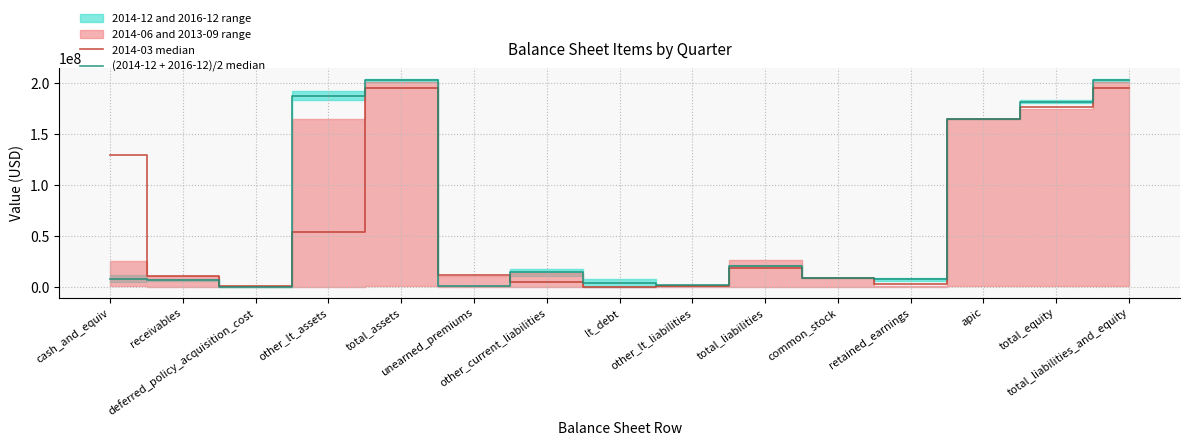

Between other_lt_assets and total_liabilities_and_equity, which is larger?

total_liabilities_and_equity